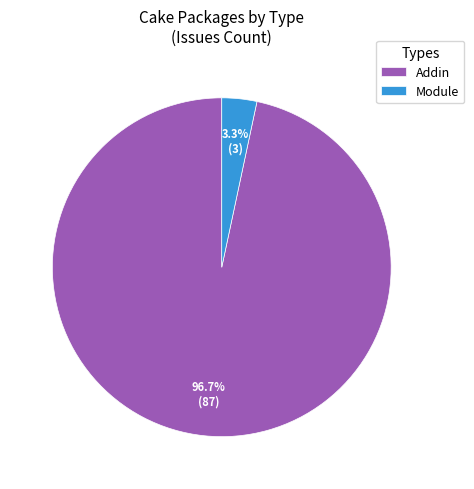

Is there a majority slice in this chart?

Yes